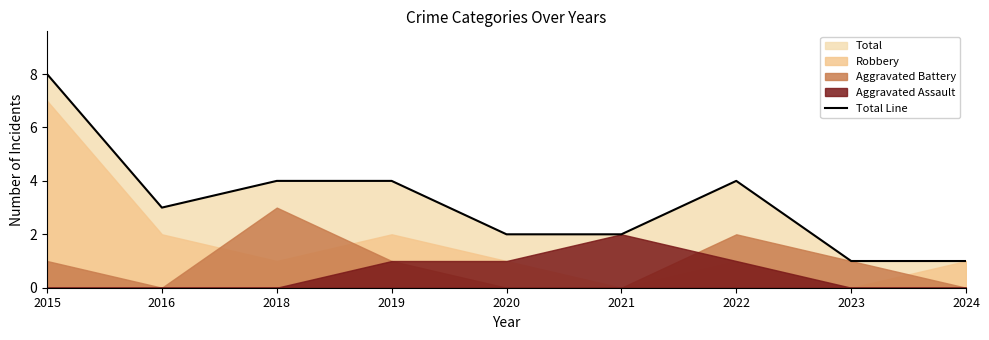

What is the change in value from 2016 to 2018?

+1